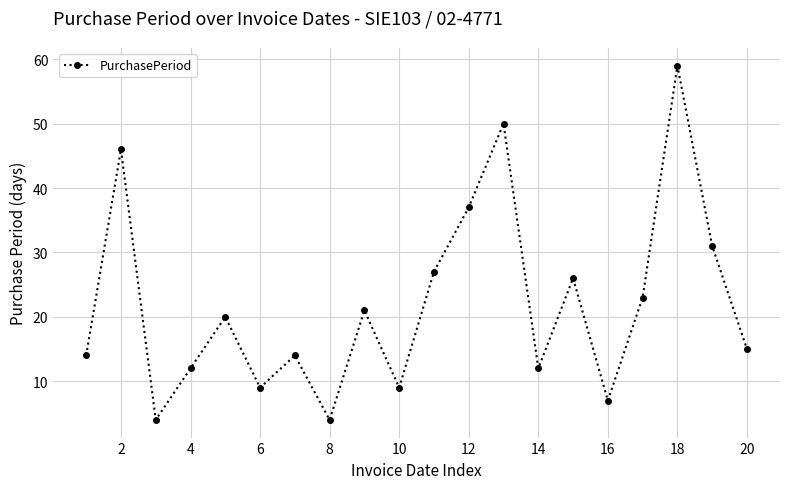

What is the greatest value displayed?

59